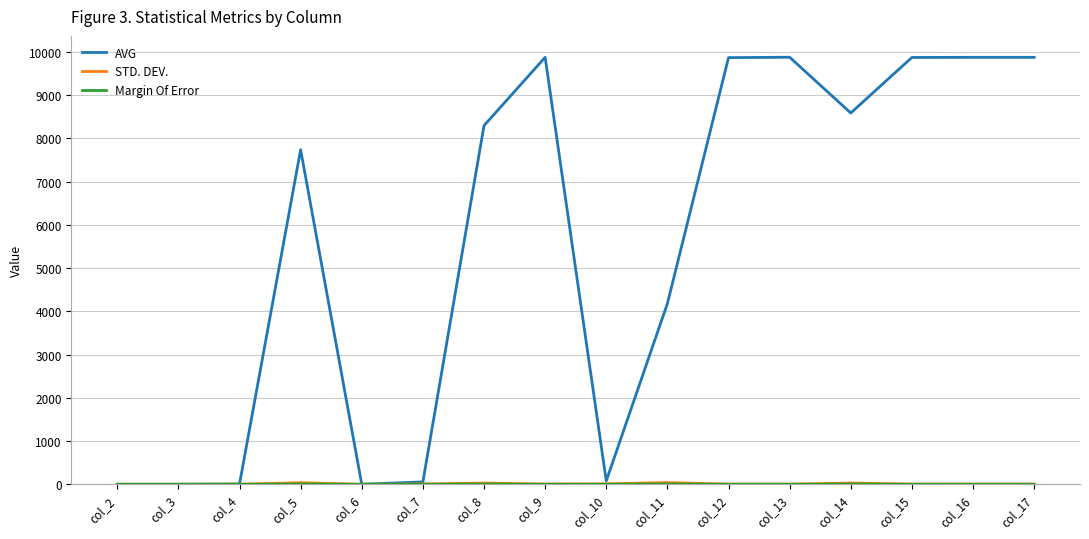

How many lines are shown in the chart?

3